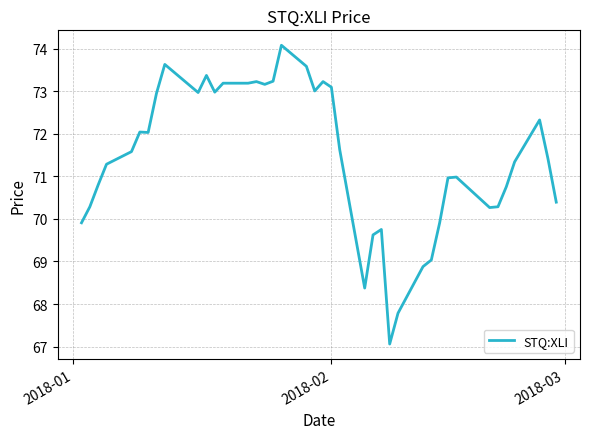

What is the difference between the maximum and minimum values?

7.0